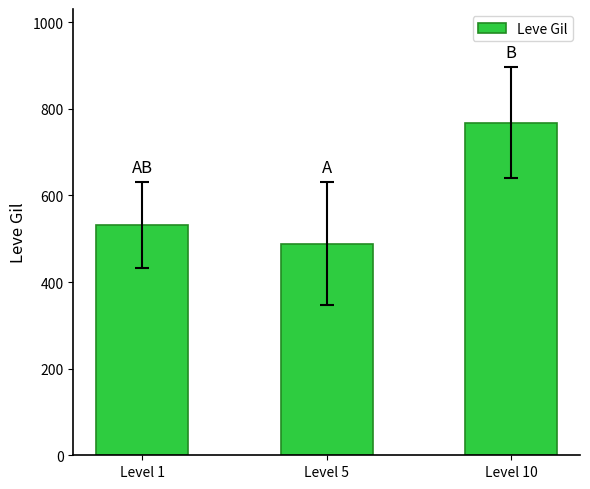

Is it true that the value at Level 10 is 768.3?

True